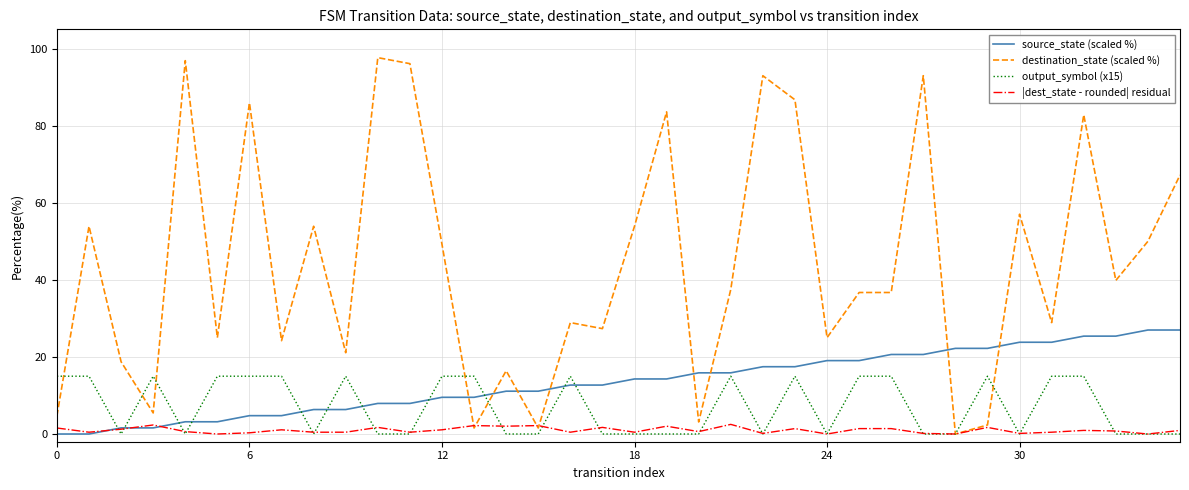

List the series in order of their peak value, lowest first.

|dest_state - rounded| residual, output_symbol (x15), source_state (scaled %), destination_state (scaled %)